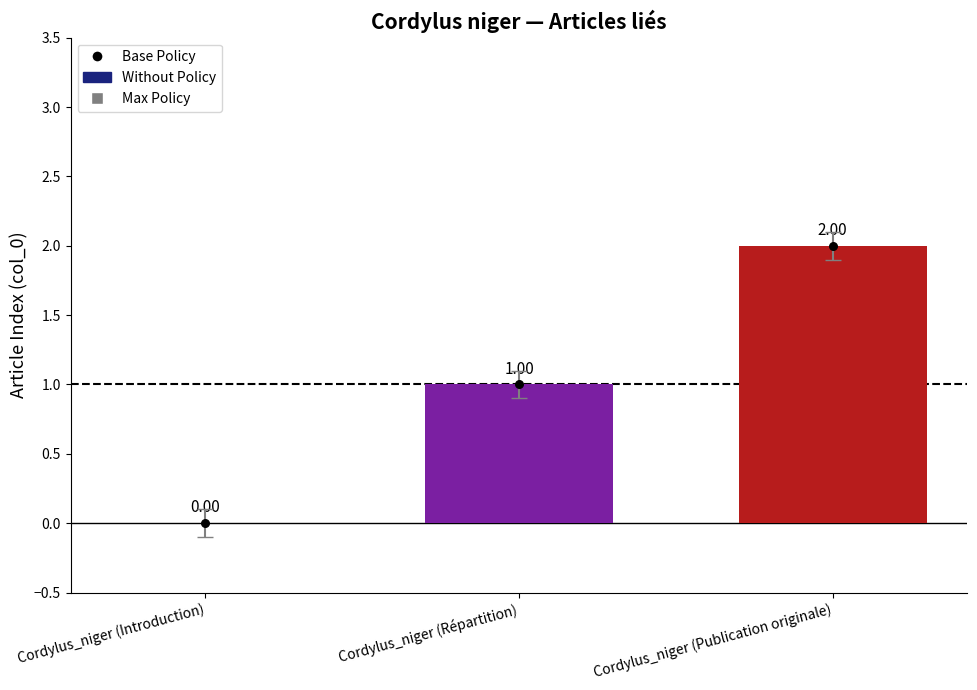

At how many categories does at least one series exceed 1?

1